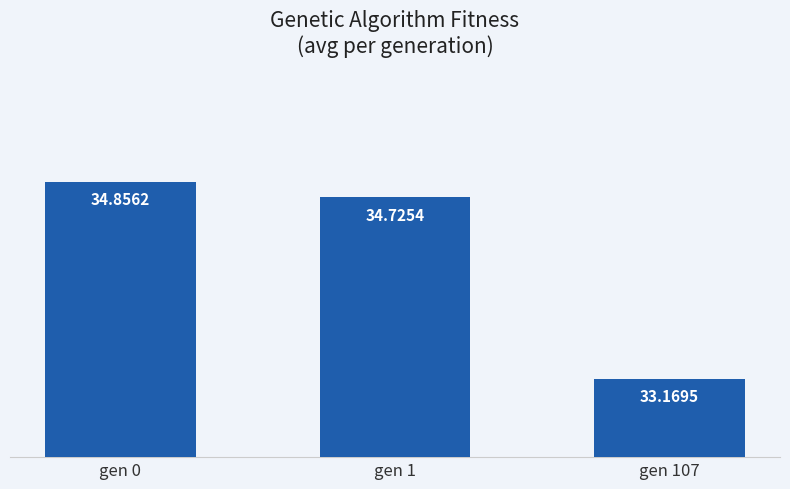

How many data points are less than 34?

1